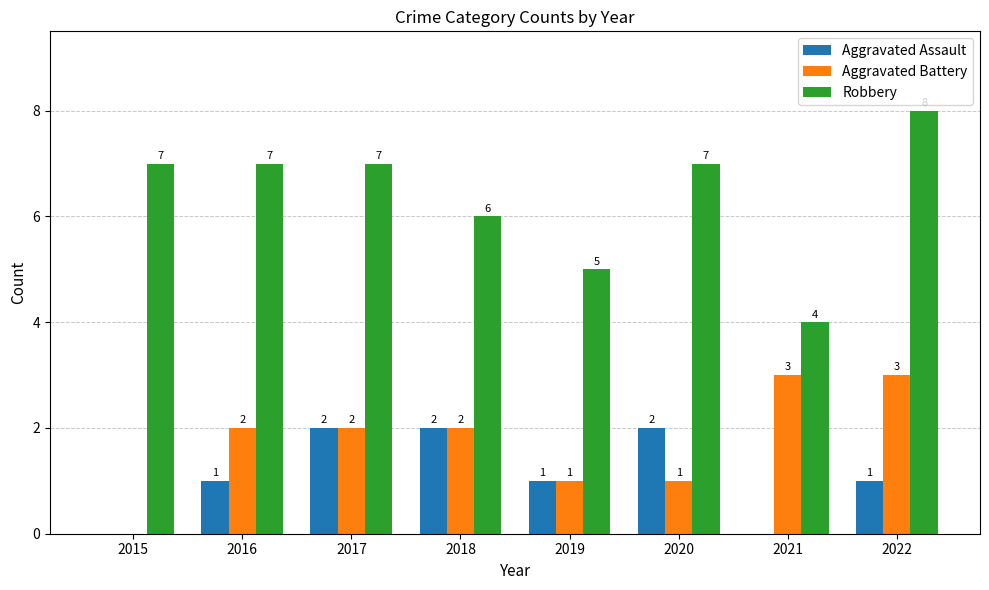

How many values in Aggravated Assault are above zero?

6